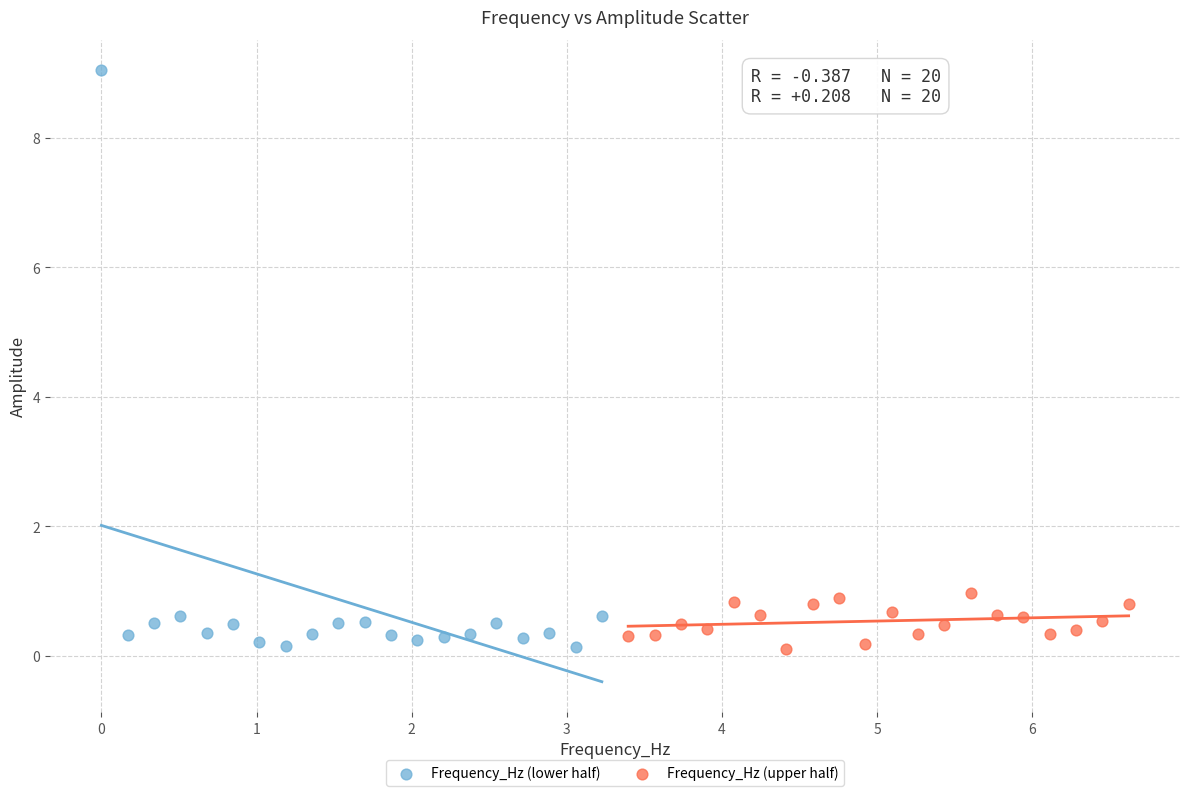

Which series reaches the maximum Y coordinate?

Frequency_Hz (lower half)